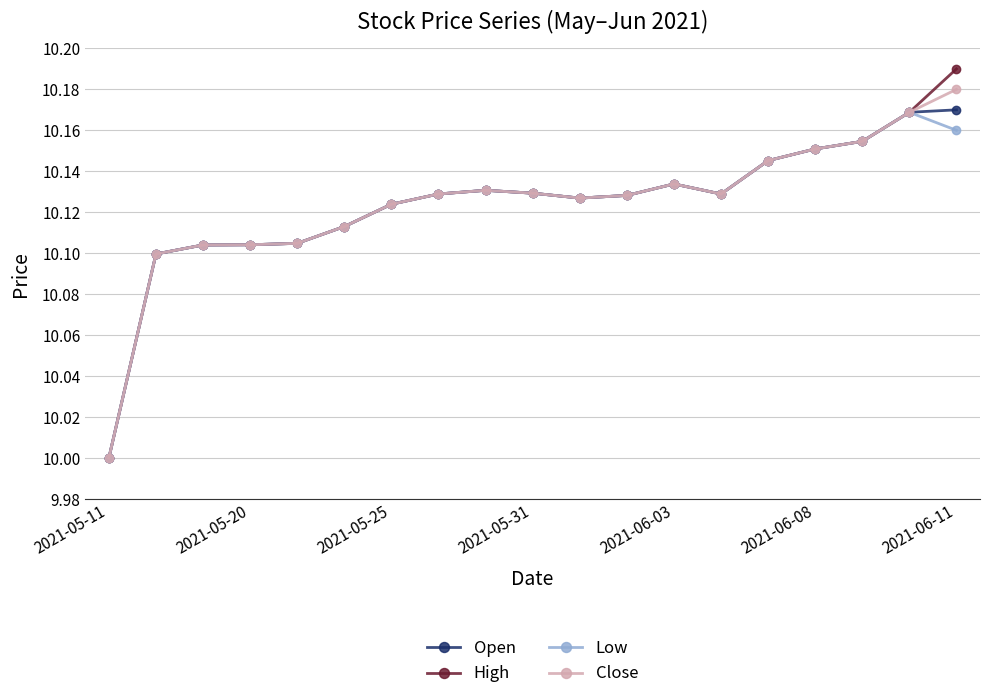

What is the minimum value shown in the chart?

10.0